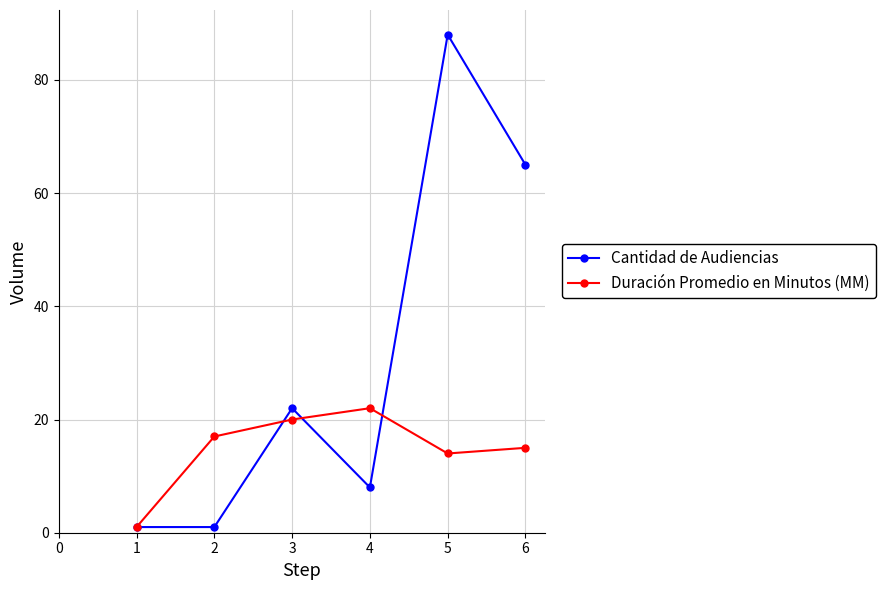

List the labels in order of Duración Promedio en Minutos (MM) value, largest first.

4, 3, 2, 6, 5, 1